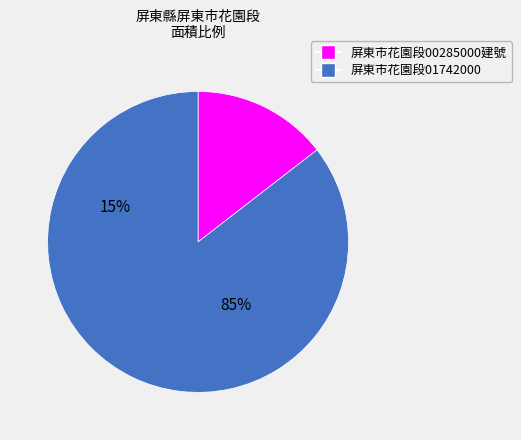

Does any single category account for the majority?

Yes